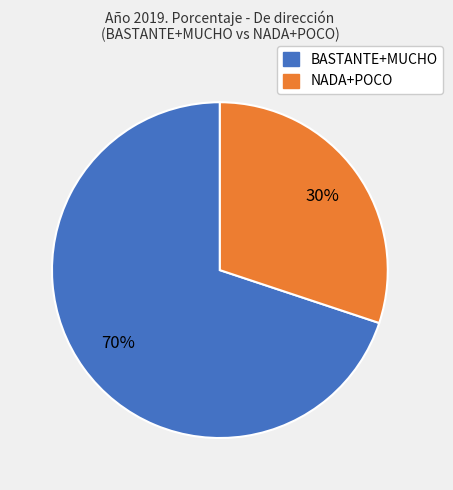

To the nearest percent, what is the average slice percentage?

50%